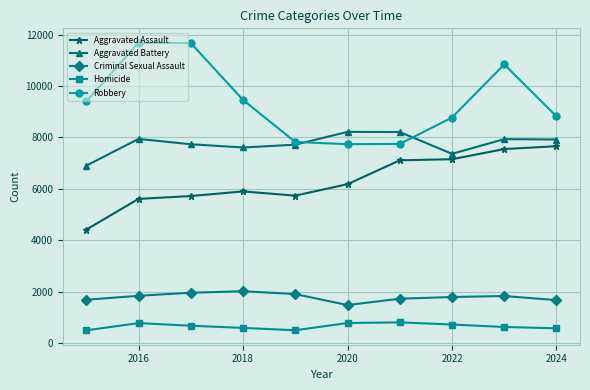

What is the value of the Robbery point at the 1st from the left?

9406